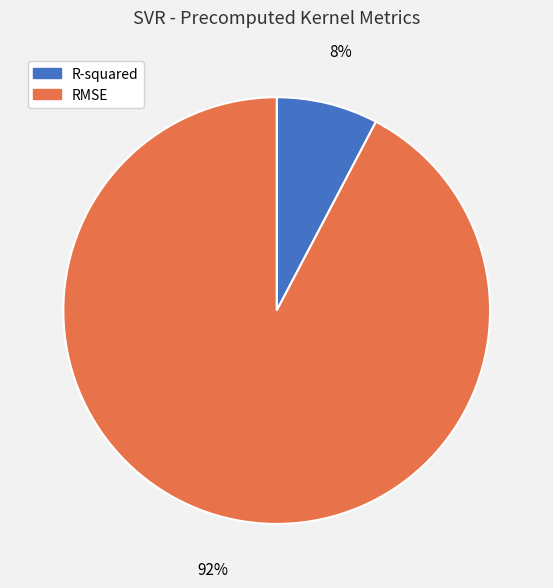

To the nearest percent, what is the combined percentage of RMSE and R-squared?

100%